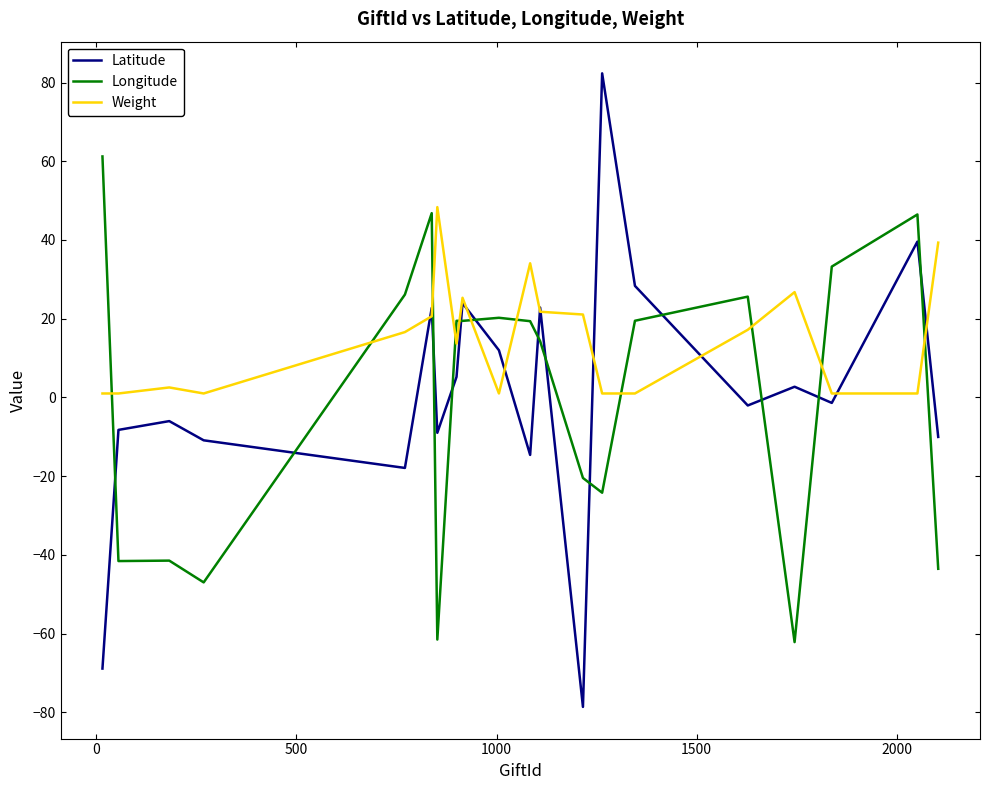

List the series in order of their peak value, lowest first.

Weight, Longitude, Latitude